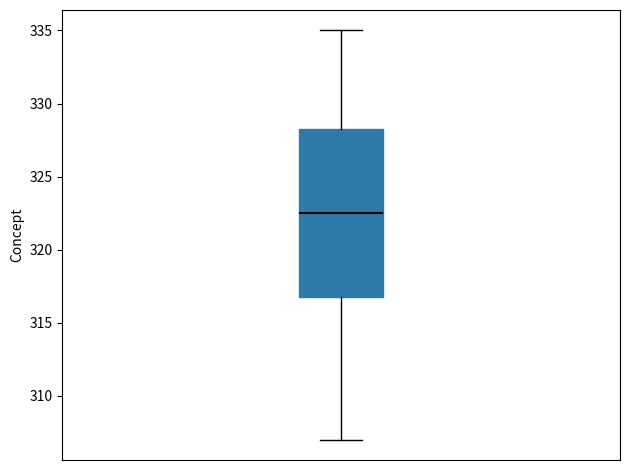

Read this box plot against the y-axis: the position of the median line, the range covered by the box, and the ends of both whiskers. The values are not printed on the chart, so give them approximately, as read against the axis.

median 322.5, box 317.0 to 328.5, whiskers 307.0 to 335.0